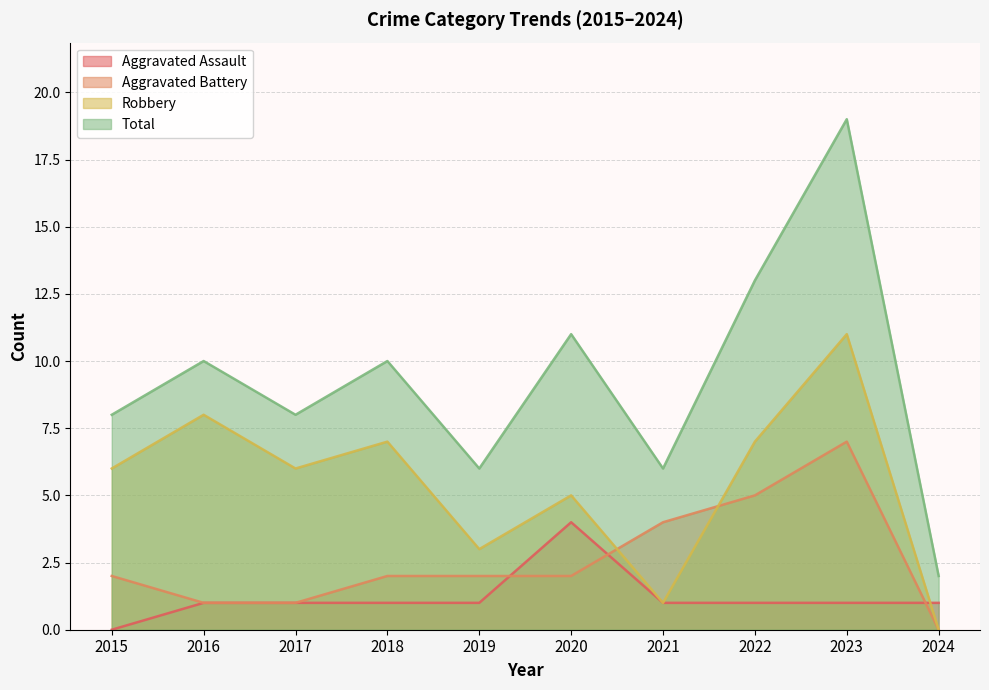

Is the value of Robbery at 2017 greater than the value of Aggravated Assault at 2020?

Yes